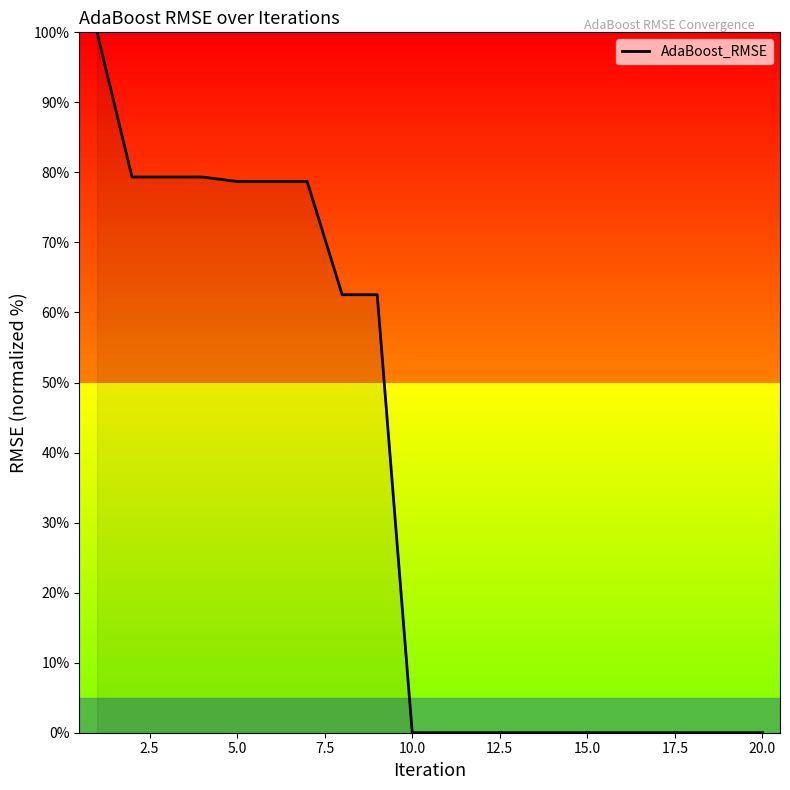

What is the greatest value displayed?

100.0